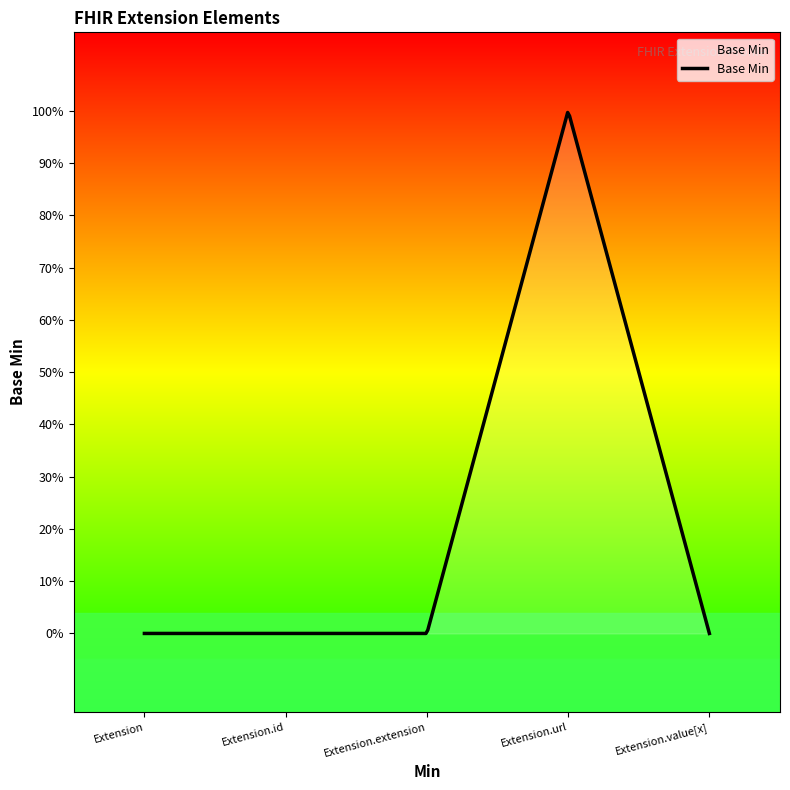

Reading left to right, transcribe all the data shown in this chart.

0	0	0	1	0